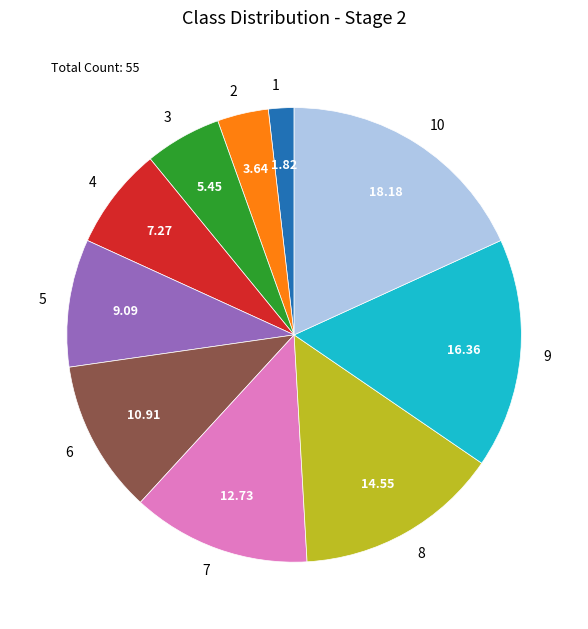

Rank the categories by value from lowest to highest.

1, 2, 3, 4, 5, 6, 7, 8, 9, 10